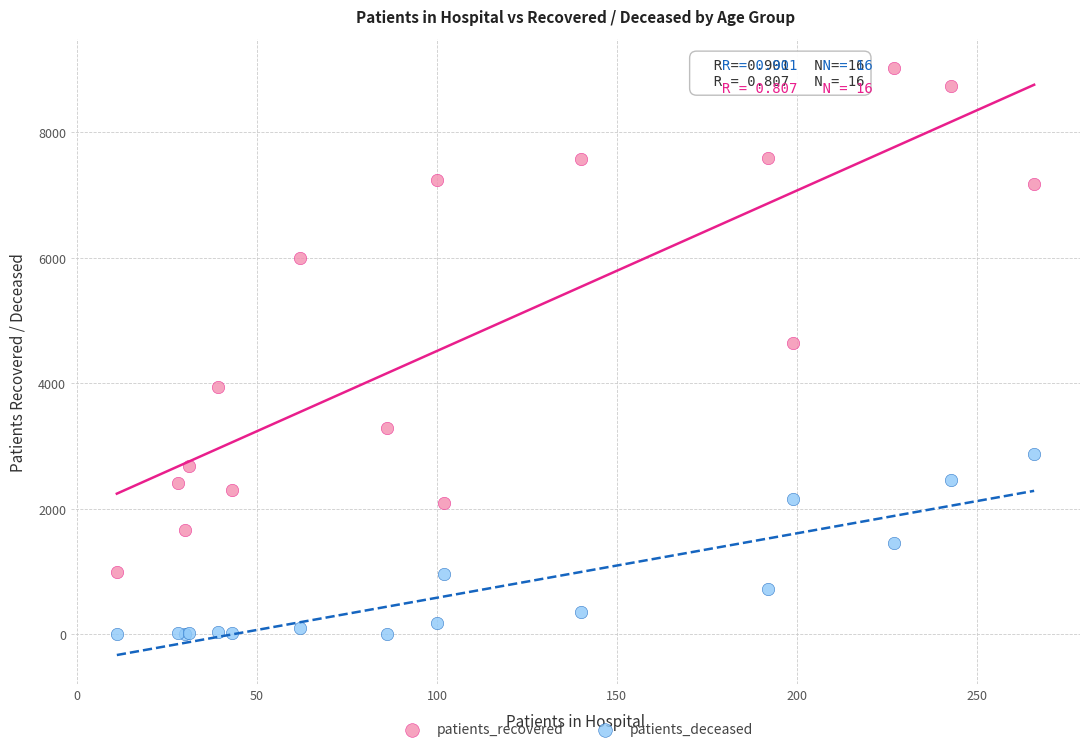

Which series reaches the maximum Y coordinate?

patients_recovered